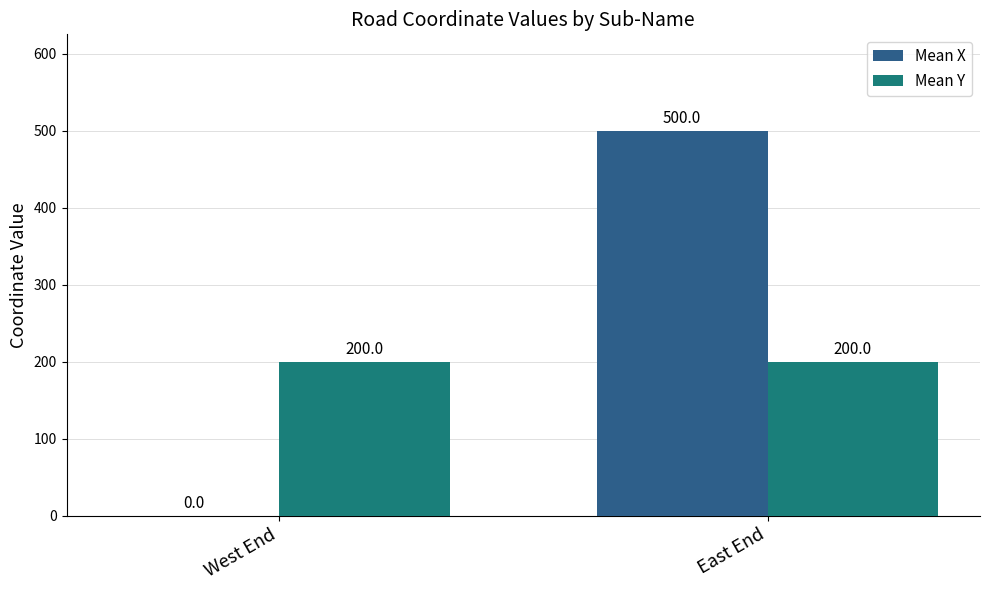

What is the maximum value shown in the chart?

500